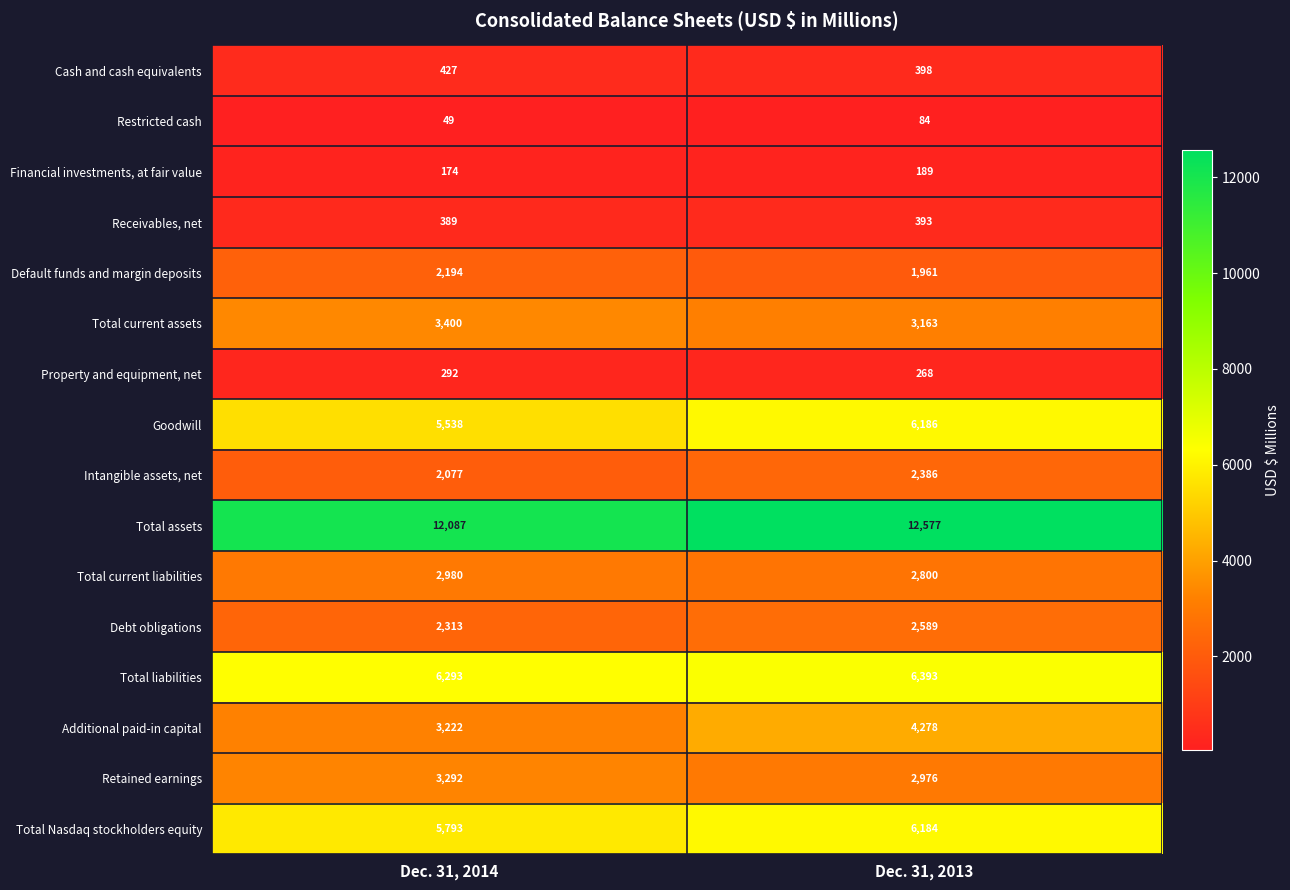

At which category is the sum across all series the highest?

Dec. 31, 2013